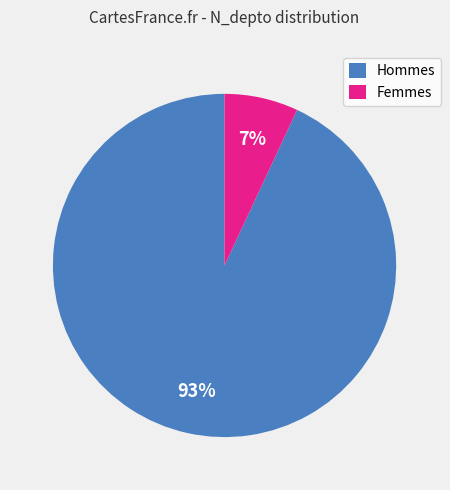

What is the largest slice in the pie chart?

Hommes